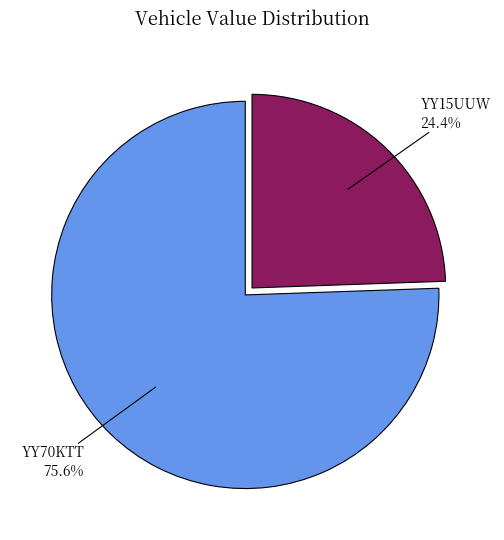

What percentage is the YY70KTT slice, to the nearest percent?

76%